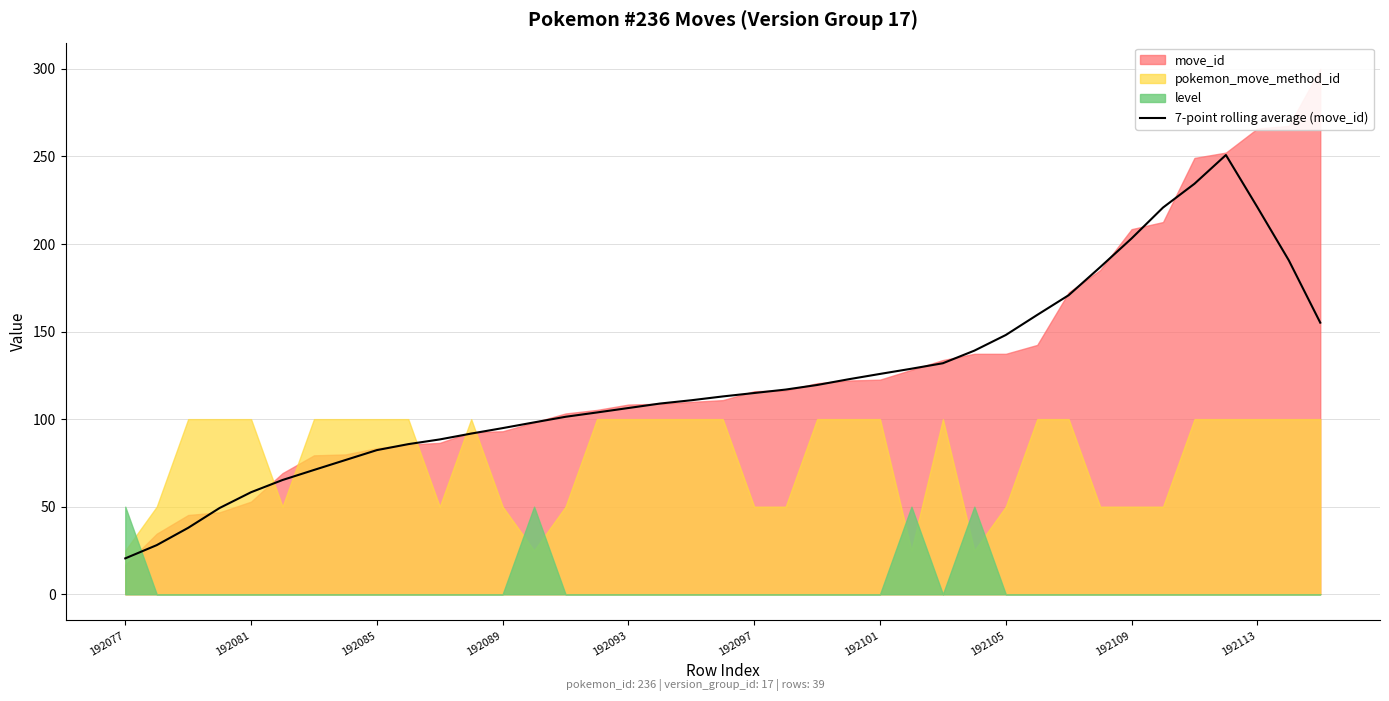

Which label corresponds to the smallest value in the chart?

192077